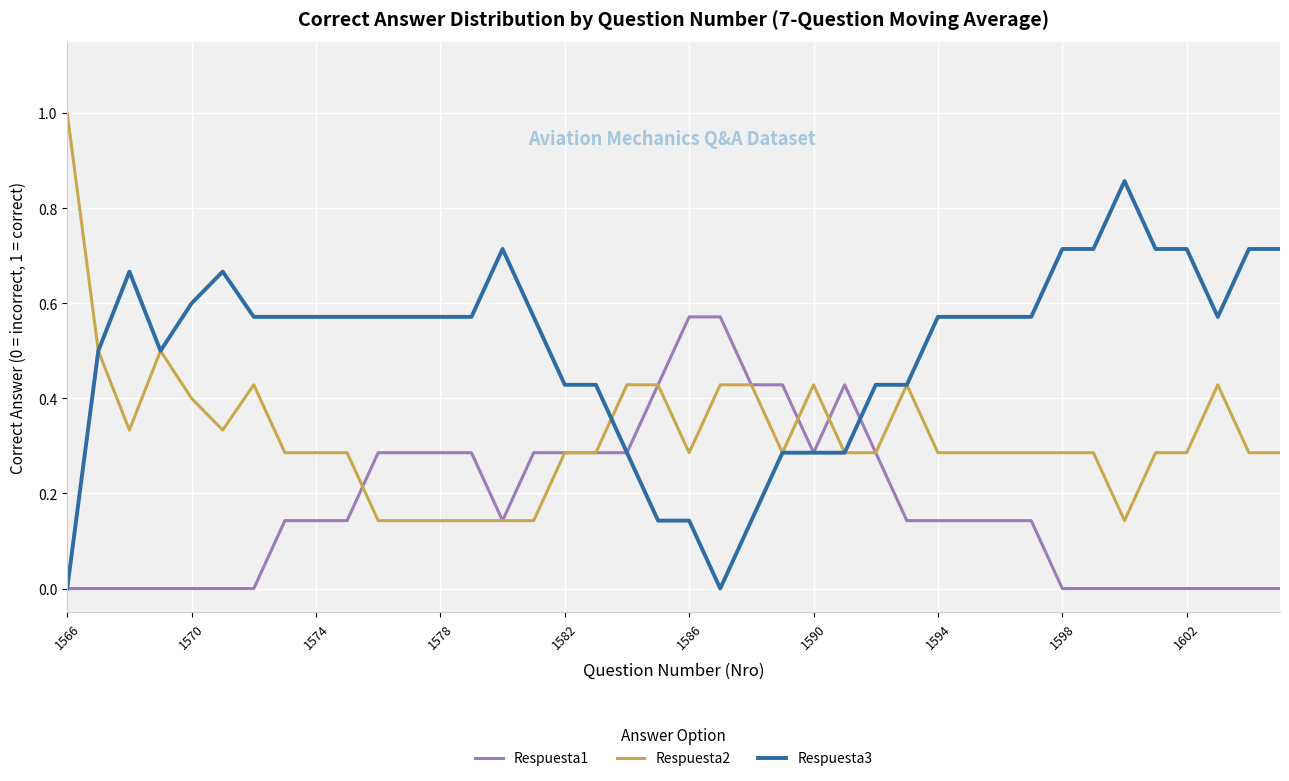

What is the maximum value shown in the chart?

1.0